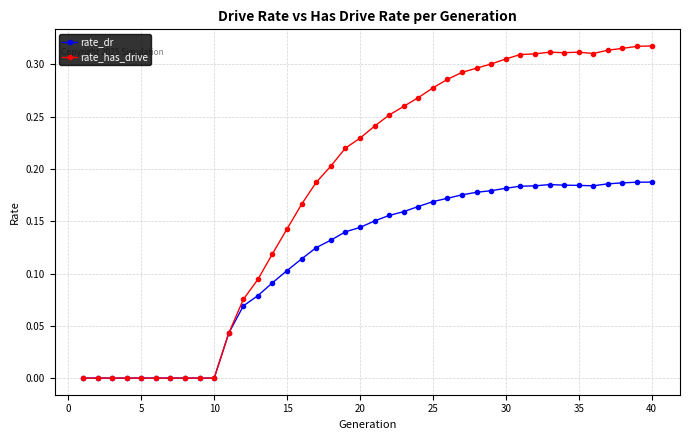

How many lines are shown in the chart?

2